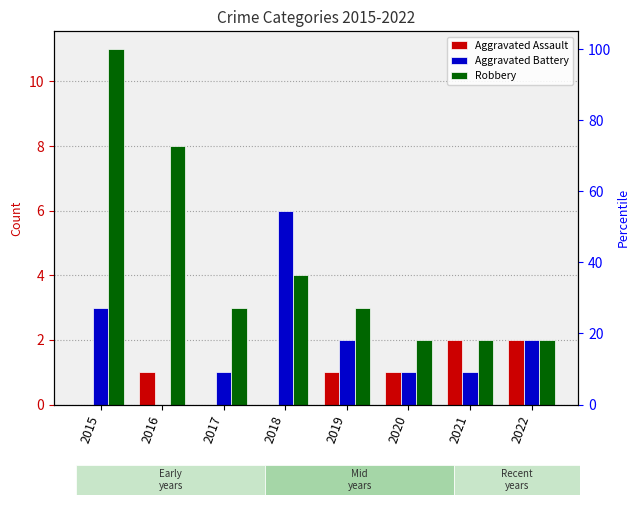

Rank the series at 2019 from highest to lowest value.

Robbery, Aggravated Battery, Aggravated Assault